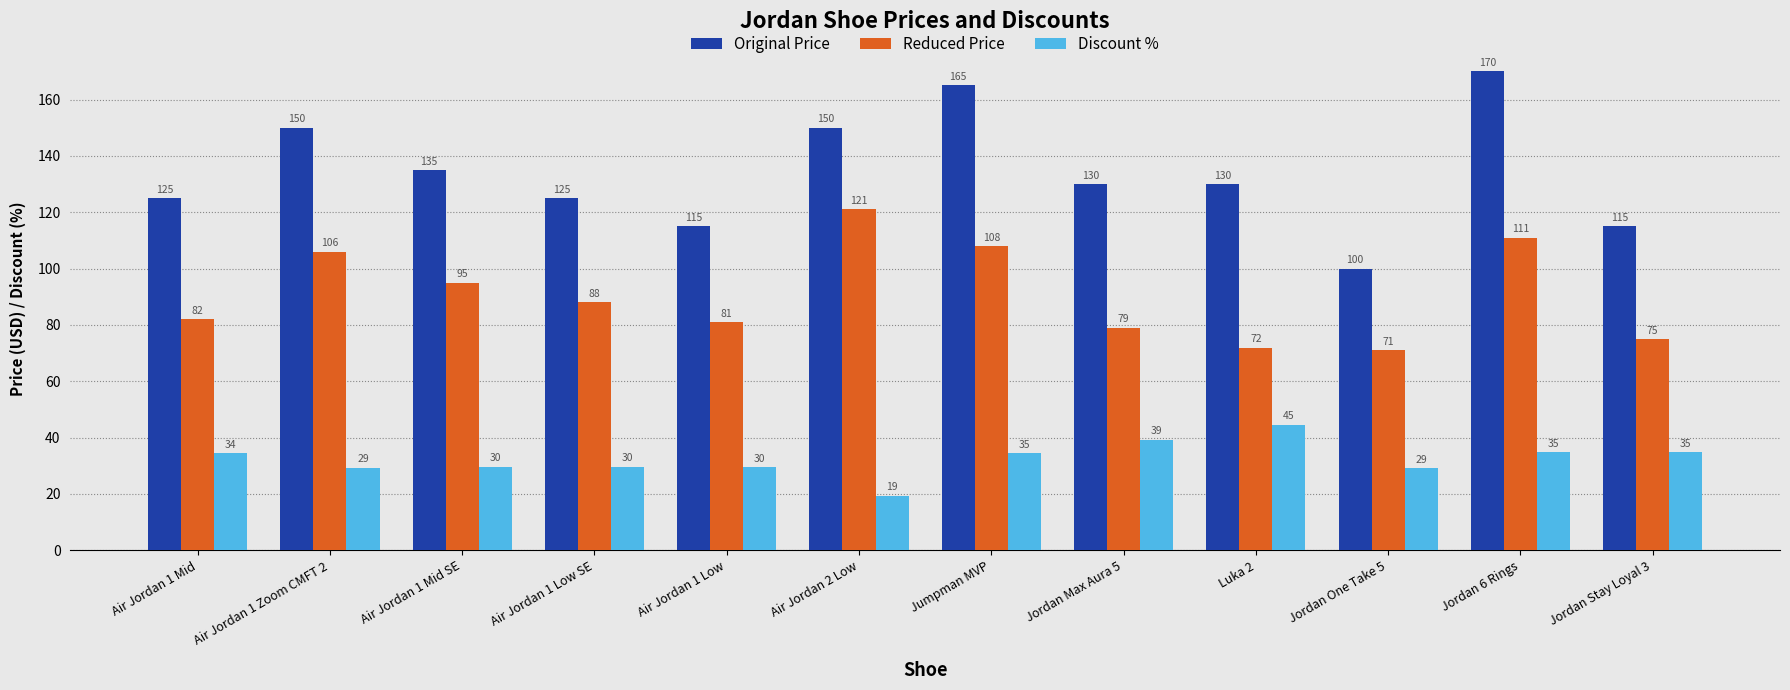

How many data points in Discount % are less than 34?

6